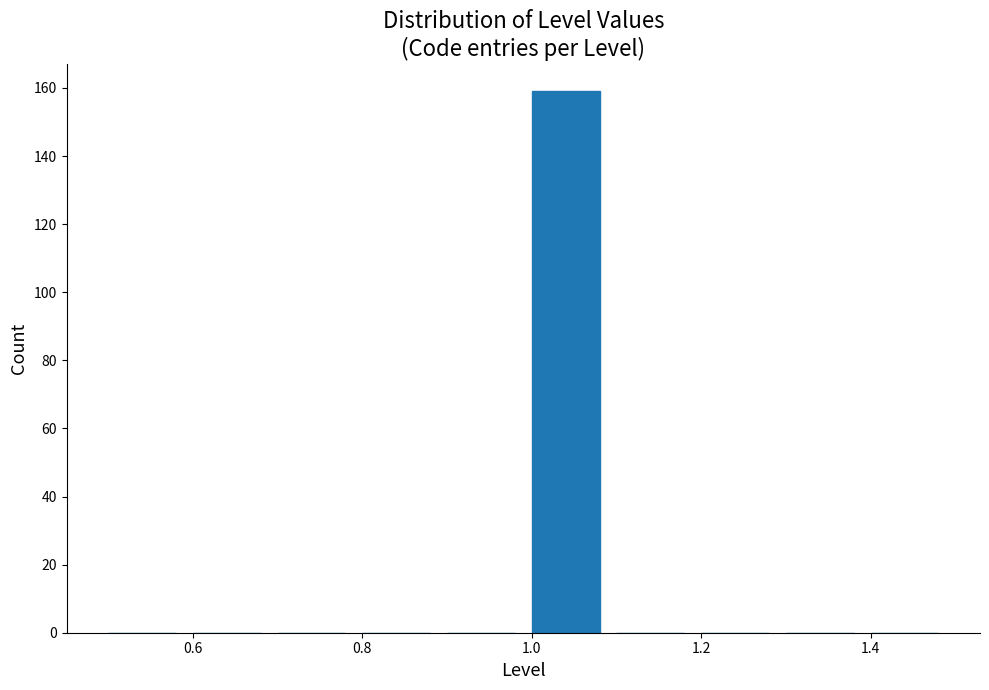

Reading left to right, list every bar in this chart as the range it spans on the x-axis followed by its height. The values are not printed on the chart, so give them approximately, as read against the axis.

0.5 to 0.6: 0
0.6 to 0.7: 0
0.7 to 0.8: 0
0.8 to 0.9: 0
0.9 to 1.0: 0
1.0 to 1.1: 160
1.1 to 1.2: 0
1.2 to 1.3: 0
1.3 to 1.4: 0
1.4 to 1.5: 0